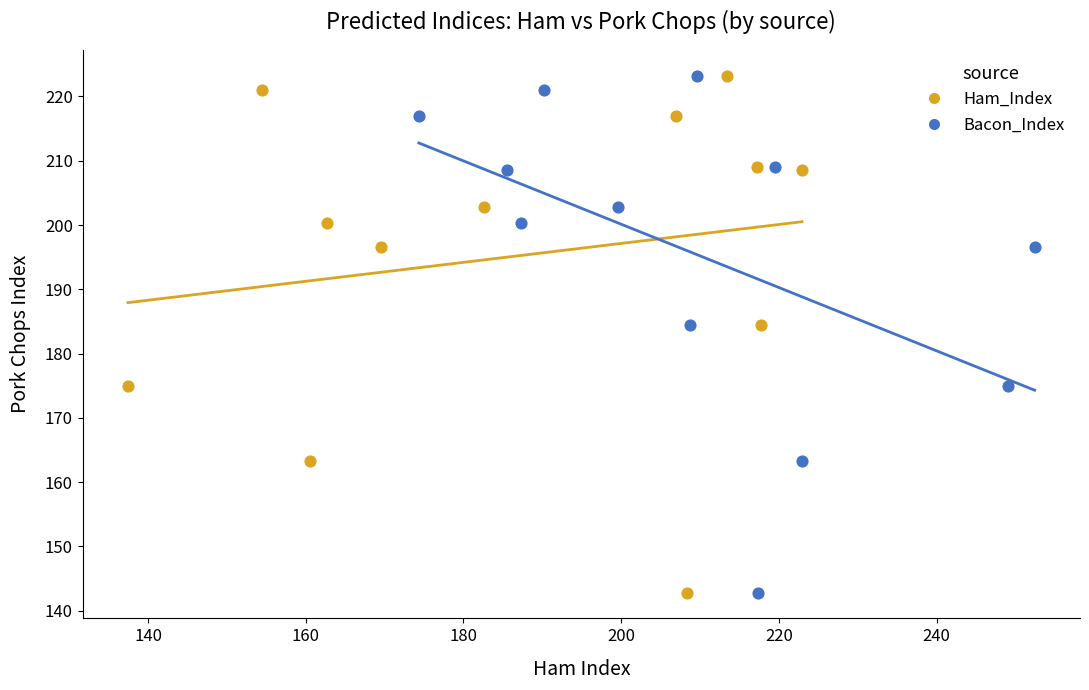

What are all the series names shown in the legend?

Ham_Index, Bacon_Index